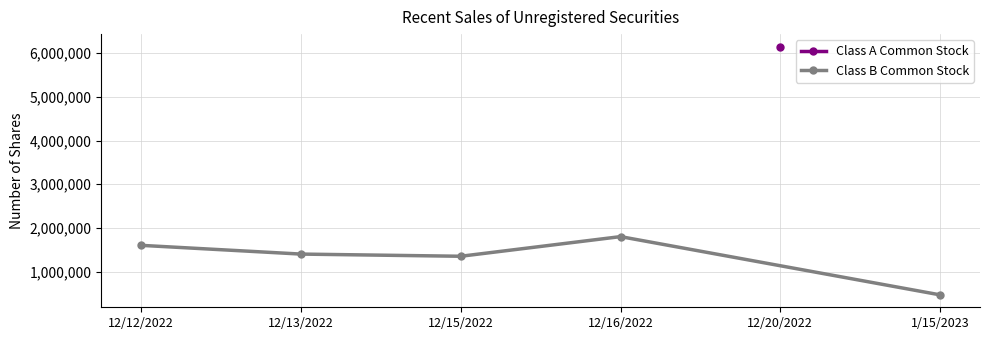

What is the minimum value for Class B Common Stock?

466000